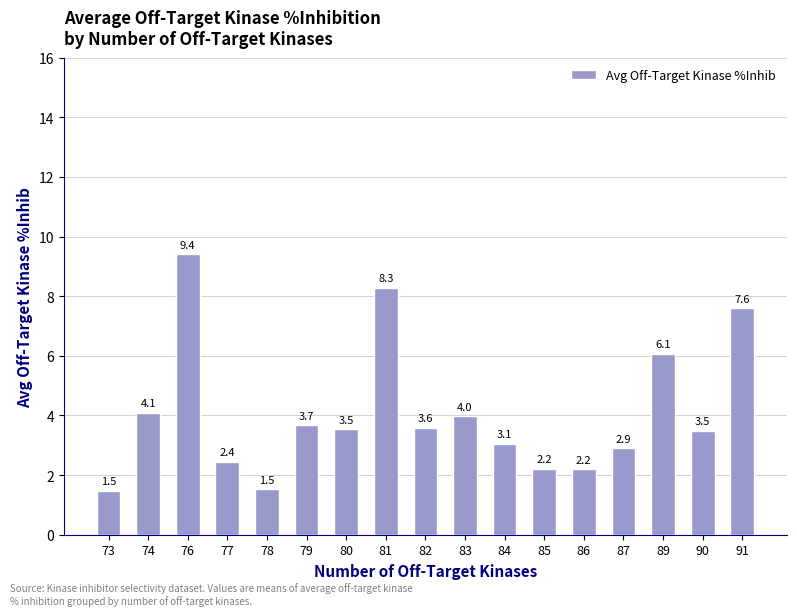

Count the number of categories in the chart.

17